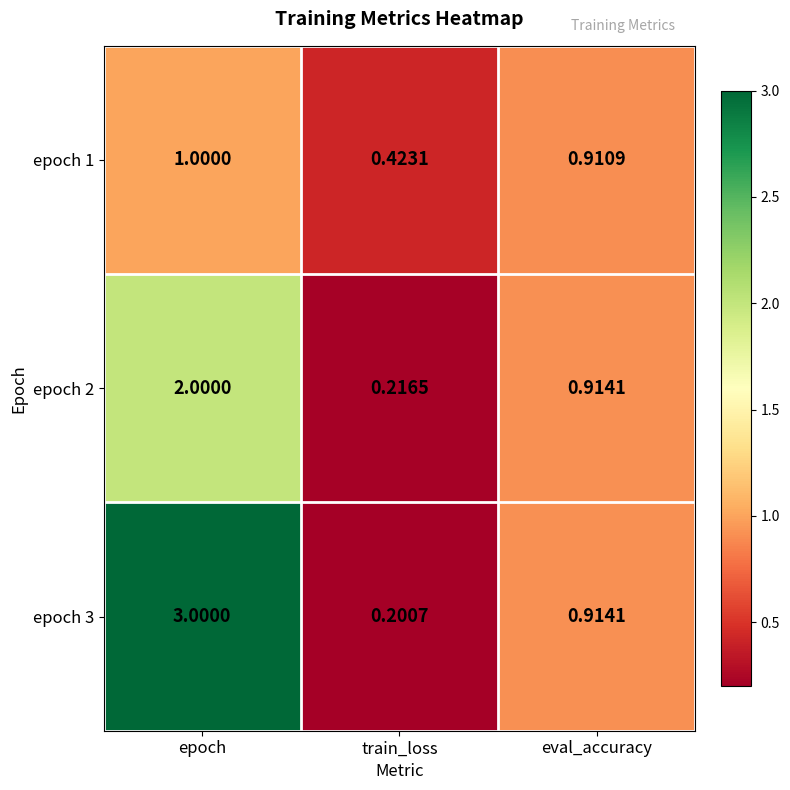

At which label is epoch 1 closest to 0?

train_loss